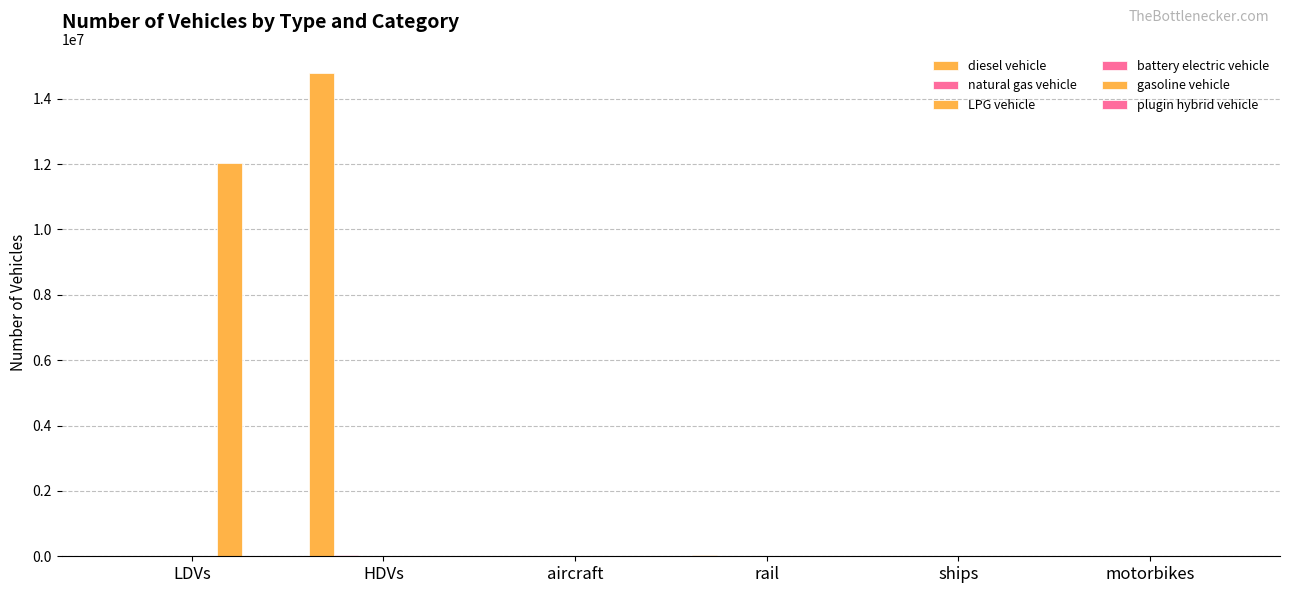

Are the bars horizontal?

No